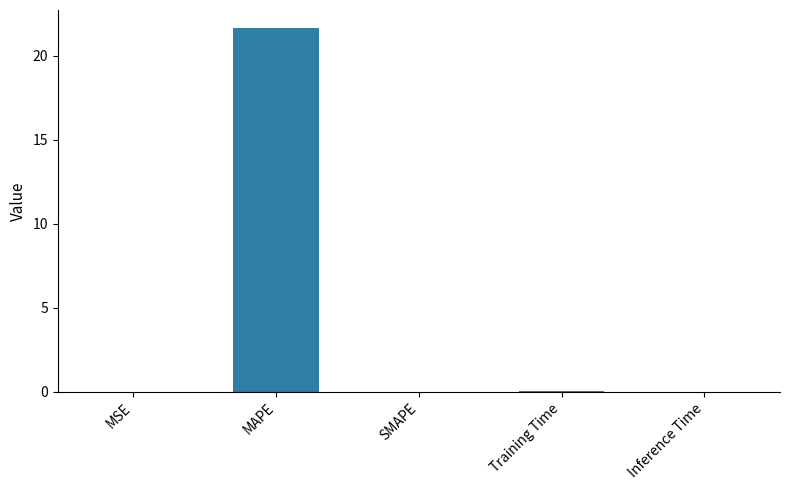

What is the maximum value shown in the chart?

21.7